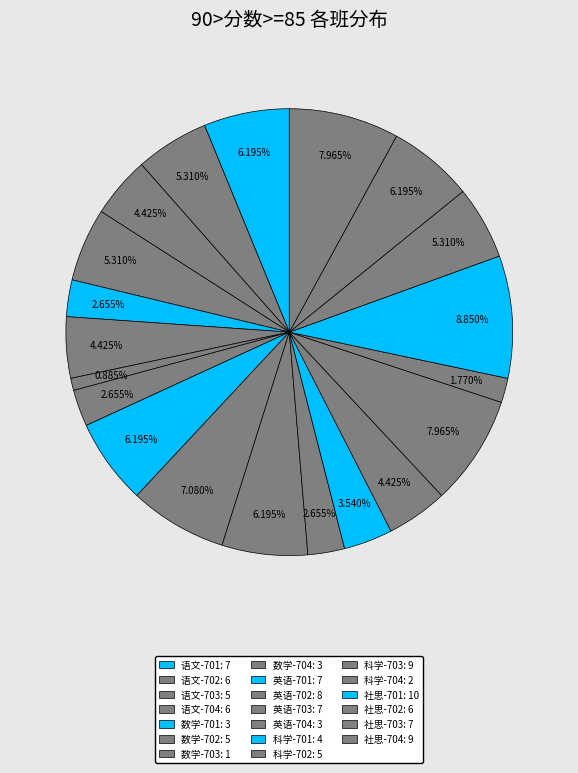

What is the total percentage of 社思-703 and 科学-703?

14.2%